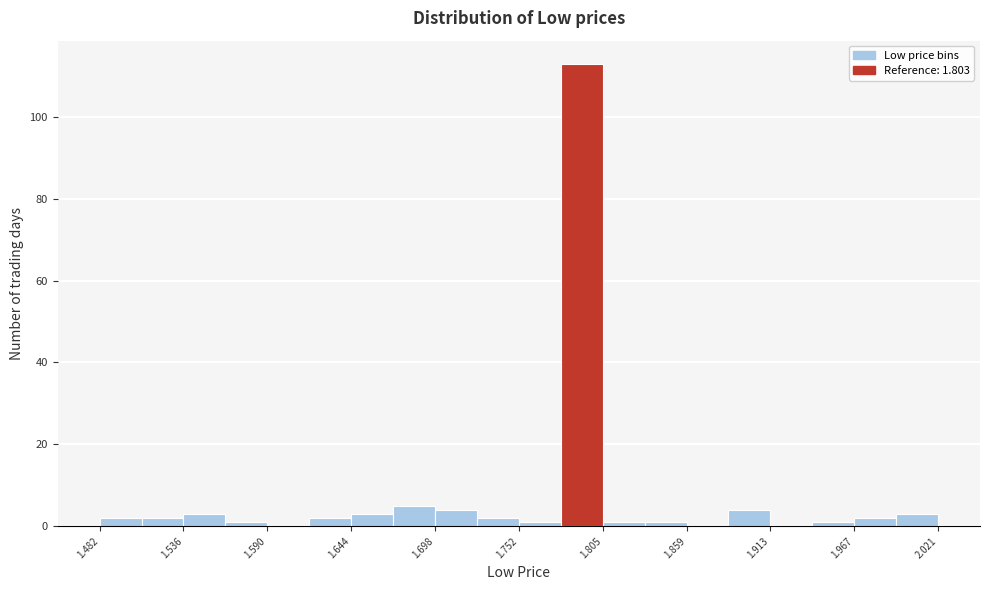

Around what value on the x-axis is the tallest bar? Give the approximate position of its centre, as read against the axis.

1.79